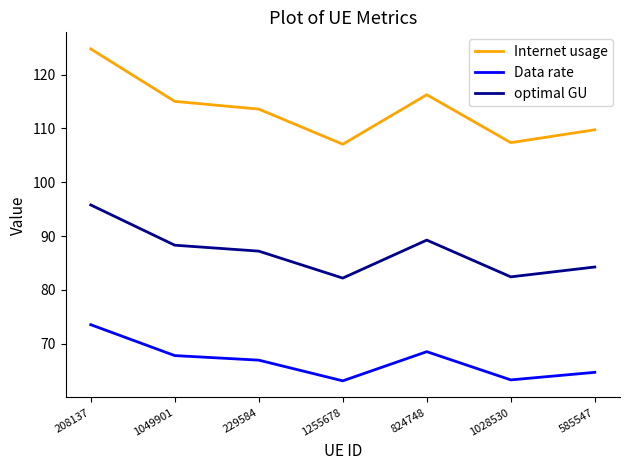

Between 229584 and 1028530, which series saw the biggest shift?

Internet usage